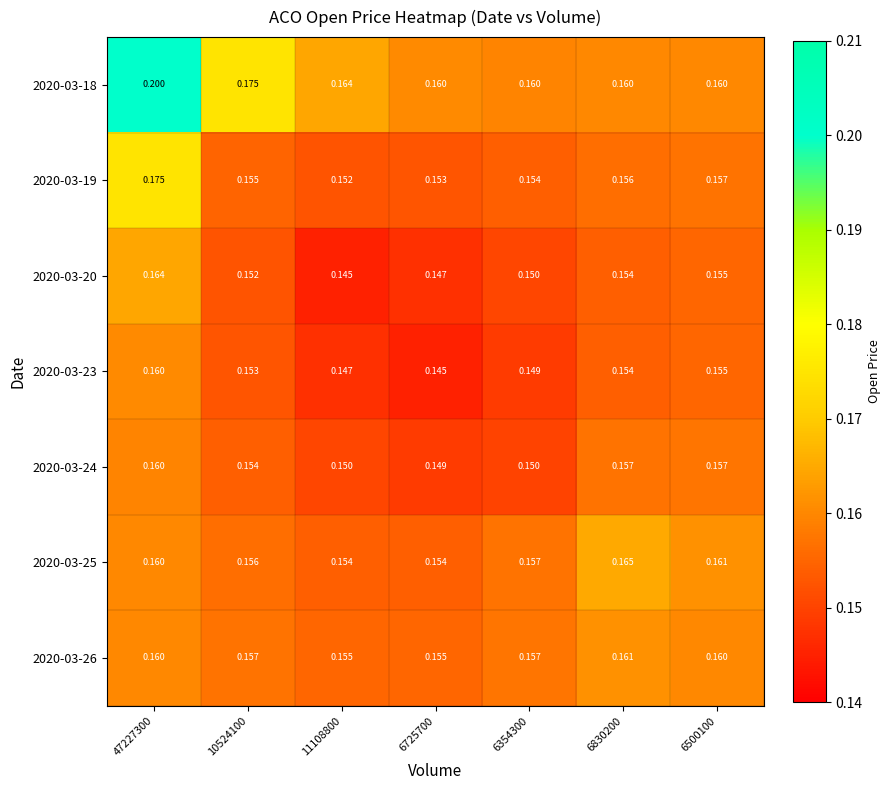

Is the value of 2020-03-23 at 6725700 greater than the value of 2020-03-26 at 6830200?

No